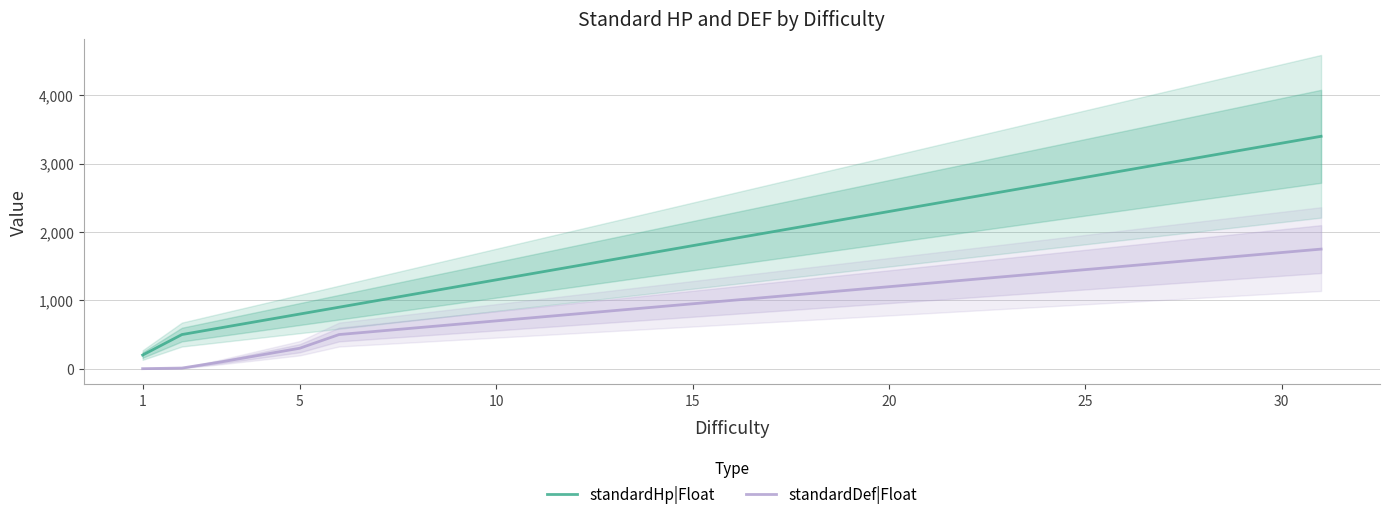

True or false: standardHp|Float and standardDef|Float cross at least once.

False